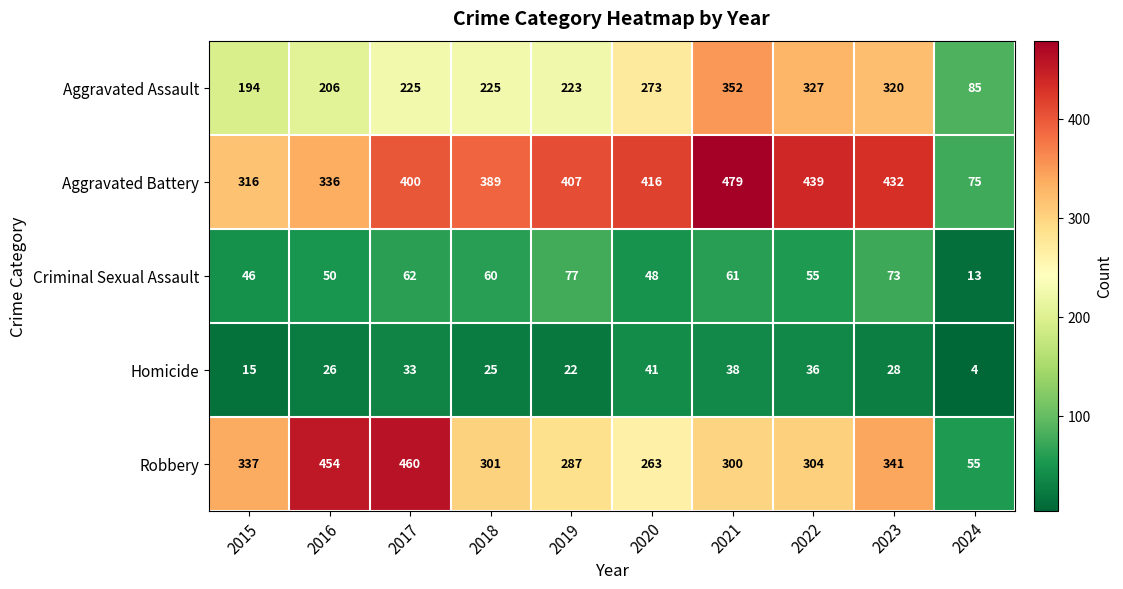

At how many categories does at least one series exceed 349?

8